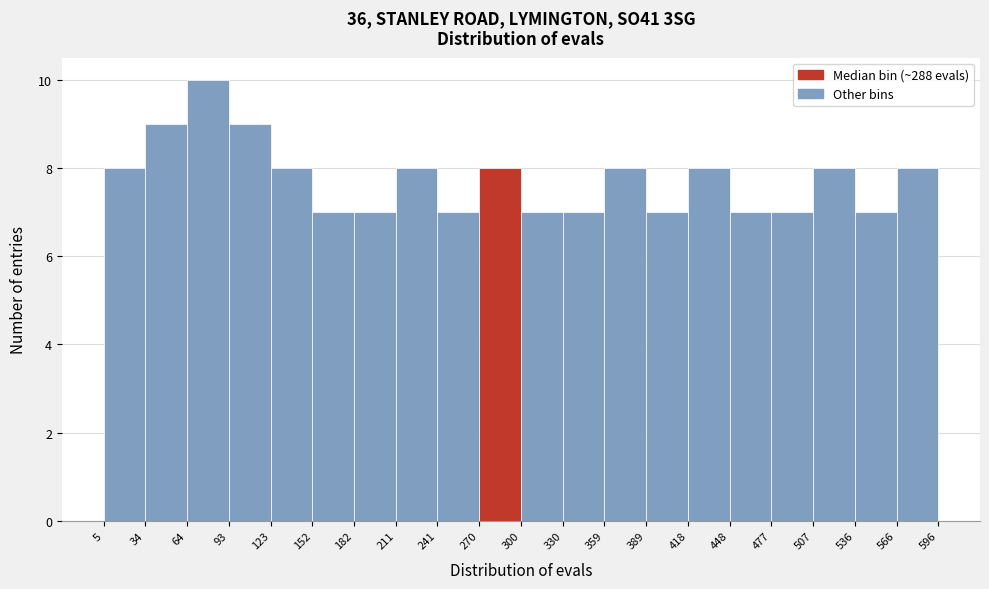

Reading left to right, transcribe this chart: for each bar, give the range it covers on the x-axis and its height. The values are not printed on the chart, so give them approximately, as read against the axis.

5 to 34: 8
34 to 64: 9
64 to 93: 10
93 to 123: 9
123 to 152: 8
152 to 182: 7
182 to 211: 7
211 to 241: 8
241 to 270: 7
270 to 300: 8
300 to 330: 7
330 to 359: 7
359 to 389: 8
389 to 418: 7
418 to 448: 8
448 to 477: 7
477 to 507: 7
507 to 536: 8
536 to 566: 7
566 to 596: 8